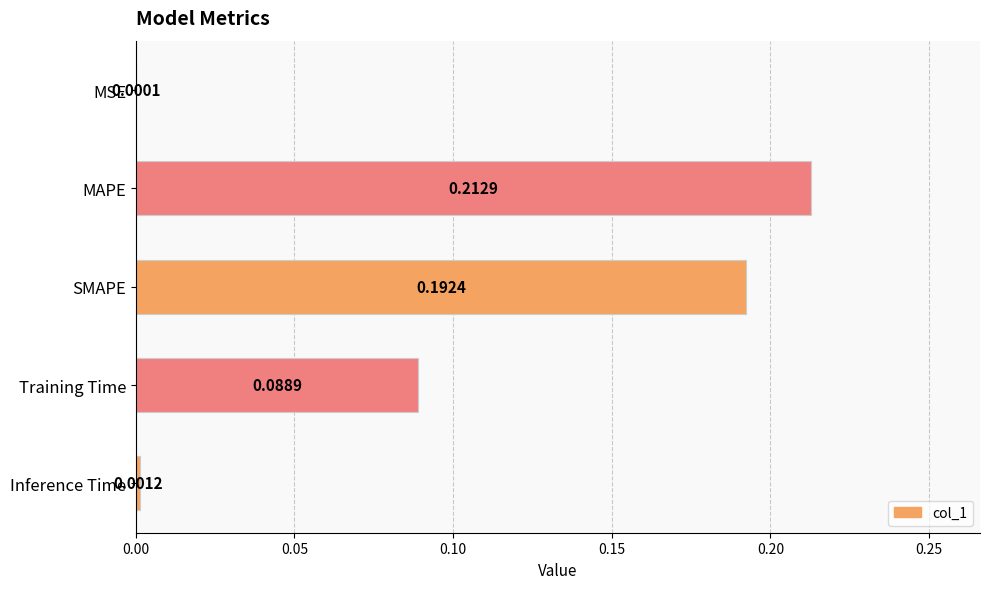

What is the sum of the values at SMAPE and MAPE?

0.4